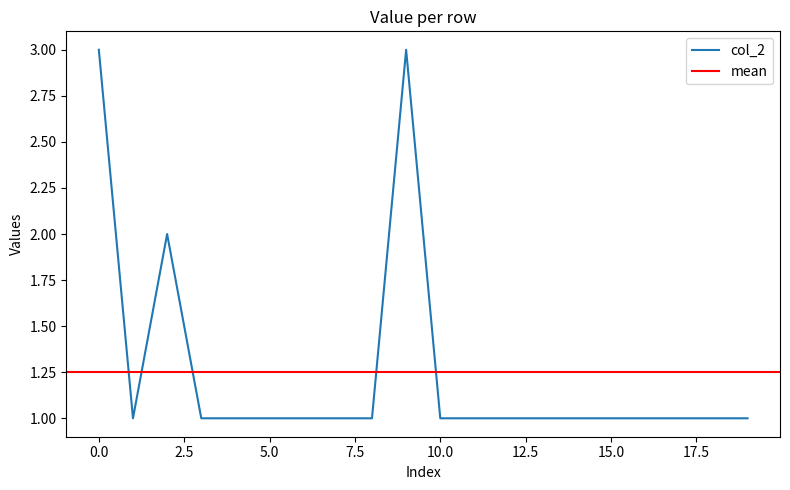

What is the sum of all values?

25